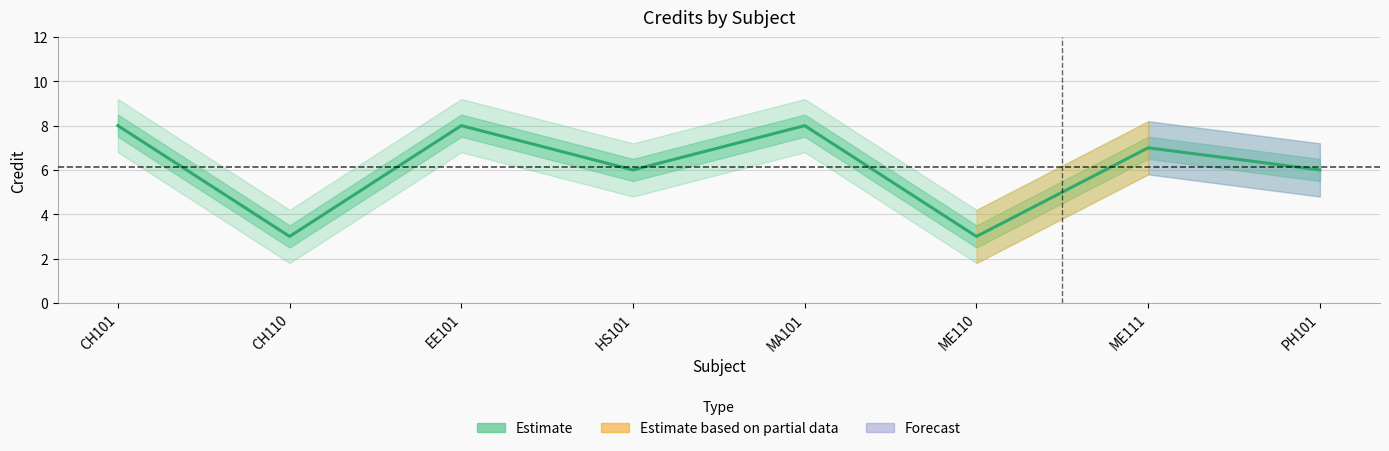

True or false: the data shows 8 at MA101.

True